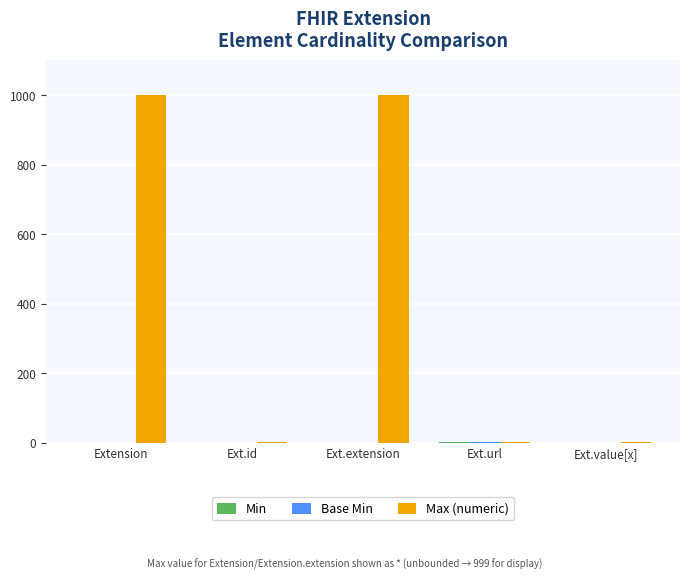

How many Max (numeric) values are between 1 and 999?

5